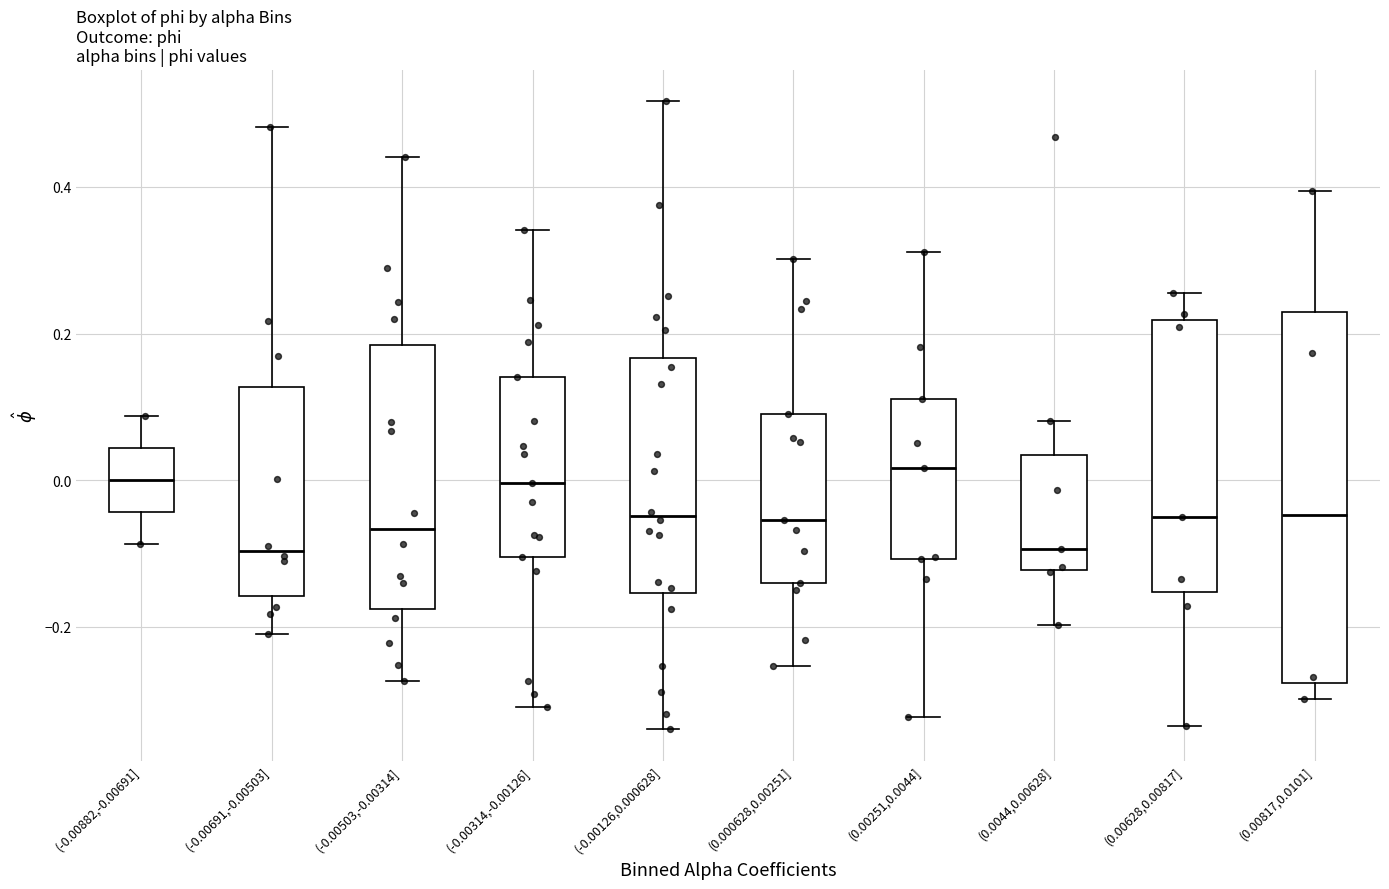

Reading left to right, read every box against the y-axis: the position of its median line, the range the box covers, and the ends of its whiskers. The values are not printed on the chart, so give them approximately, as read against the axis.

(-0.00882,-0.00691]: median 0.00, box -0.04 to 0.04, whiskers -0.08 to 0.08
(-0.00691,-0.00503]: median -0.10, box -0.16 to 0.12, whiskers -0.22 to 0.48
(-0.00503,-0.00314]: median -0.06, box -0.18 to 0.18, whiskers -0.28 to 0.44
(-0.00314,-0.00126]: median 0.00, box -0.10 to 0.14, whiskers -0.30 to 0.34
(-0.00126,0.000628]: median -0.04, box -0.16 to 0.16, whiskers -0.34 to 0.52
(0.000628,0.00251]: median -0.06, box -0.14 to 0.10, whiskers -0.26 to 0.30
(0.00251,0.0044]: median 0.02, box -0.10 to 0.12, whiskers -0.32 to 0.32
(0.0044,0.00628]: median -0.10, box -0.12 to 0.04, whiskers -0.20 to 0.08
(0.00628,0.00817]: median -0.06, box -0.16 to 0.22, whiskers -0.34 to 0.26
(0.00817,0.0101]: median -0.04, box -0.28 to 0.22, whiskers -0.30 to 0.40